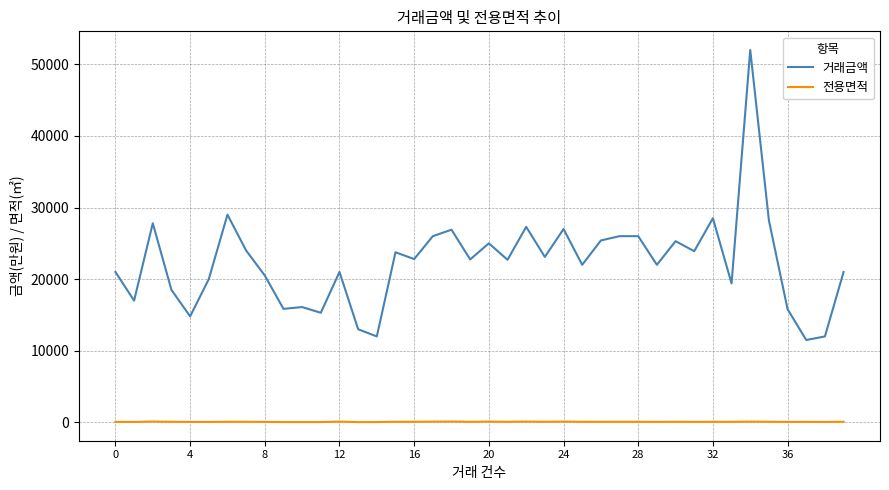

True or false: 거래금액 and 전용면적 intersect in this chart.

False